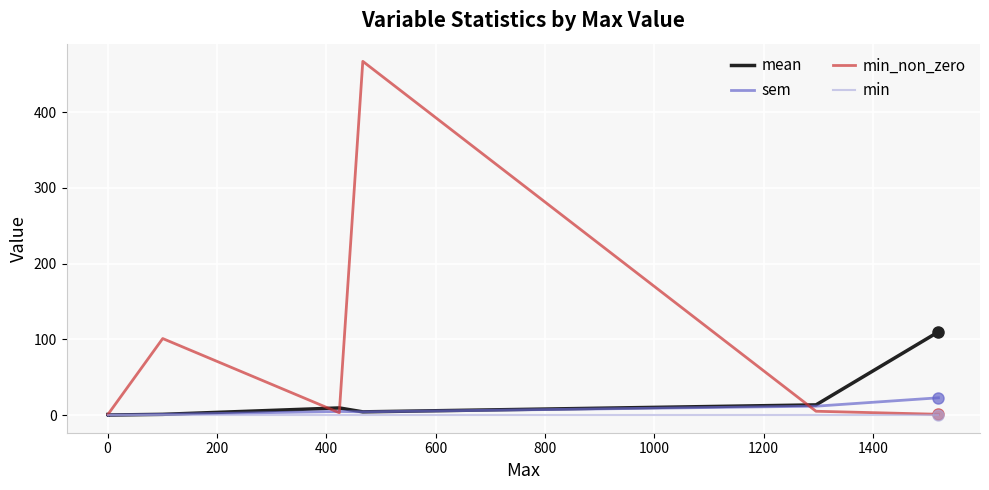

Reading left to right, transcribe all the data shown in this chart.

mean: 0.8	0.1	0.0	0.1	0.0	0.0	0.0	0.1	0.2	0.9	9.4	4.2	13.4	109.9
sem: 0.0	0.0	0.0	0.0	0.0	0.0	0.0	0.1	0.2	0.9	4.7	4.2	11.7	22.8
min_non_zero: 1.0	1.0	1.0	1.0	1.0	1.0	1.0	7.0	21.0	101.0	3.0	467.0	5.0	1.0
min: 0.0	0.0	0.0	0.0	0.0	0.0	0.0	0.0	0.0	0.0	0.0	0.0	0.0	0.0